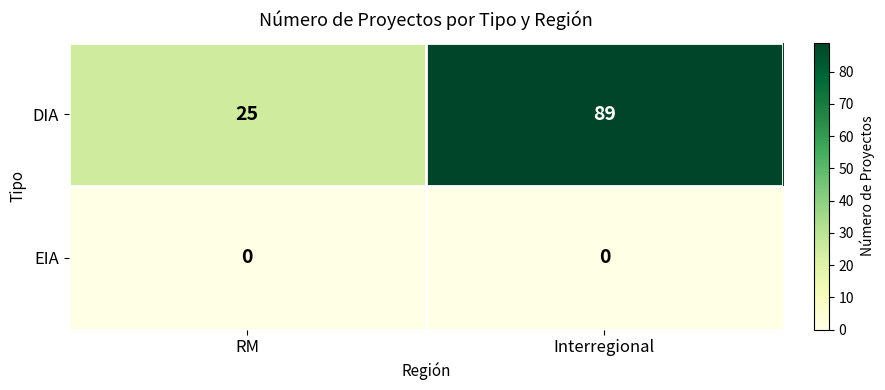

Which series has the widest spread of values?

DIA